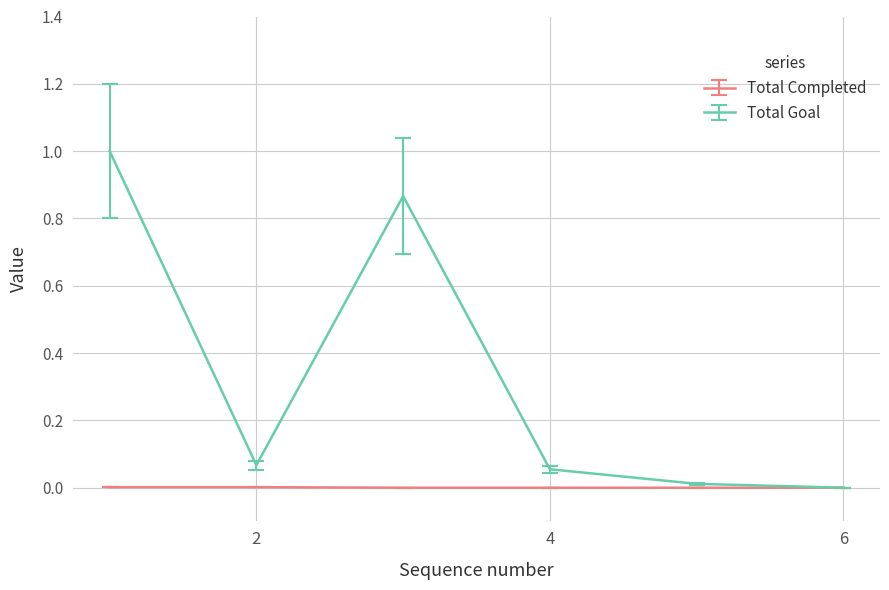

What is the maximum value for Total Goal?

1.0